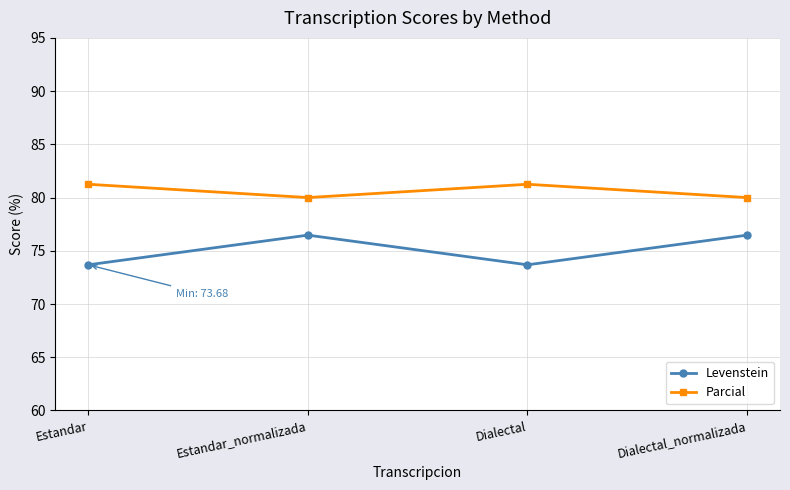

What is the sum of all Parcial values?

322.5